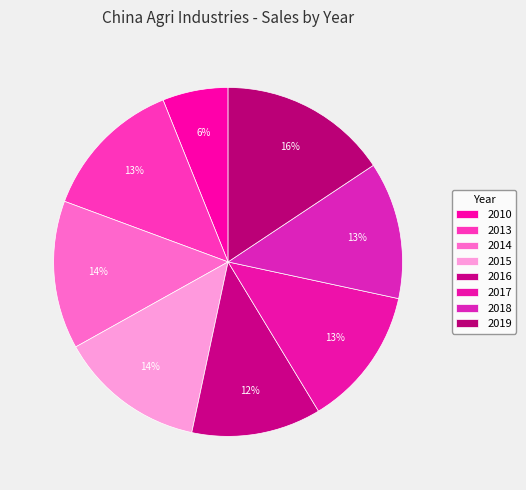

To the nearest percent, what is the average slice percentage?

12%